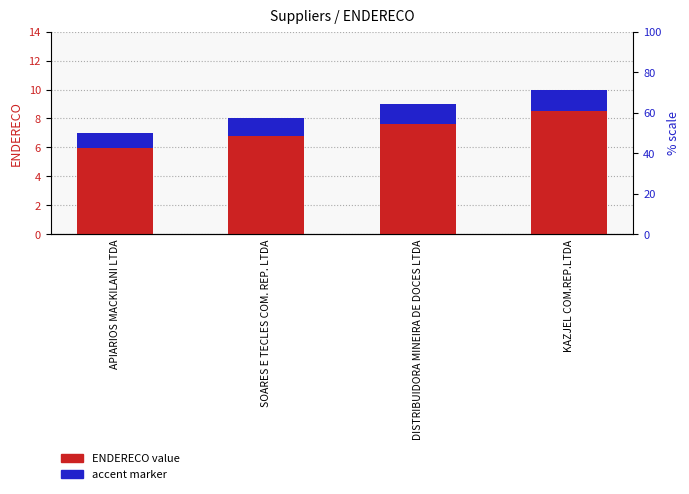

Are the bars horizontal?

No